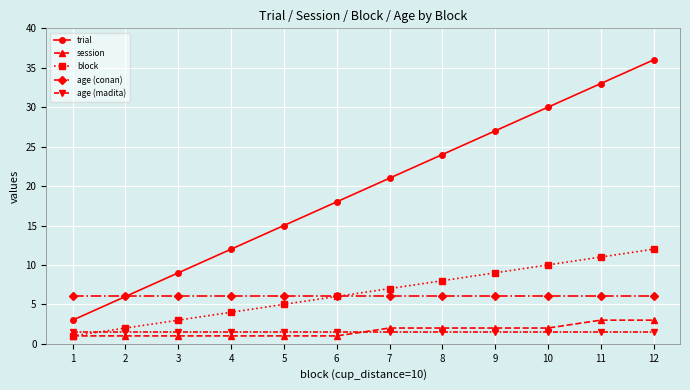

What is the minimum value shown in the chart?

1.0